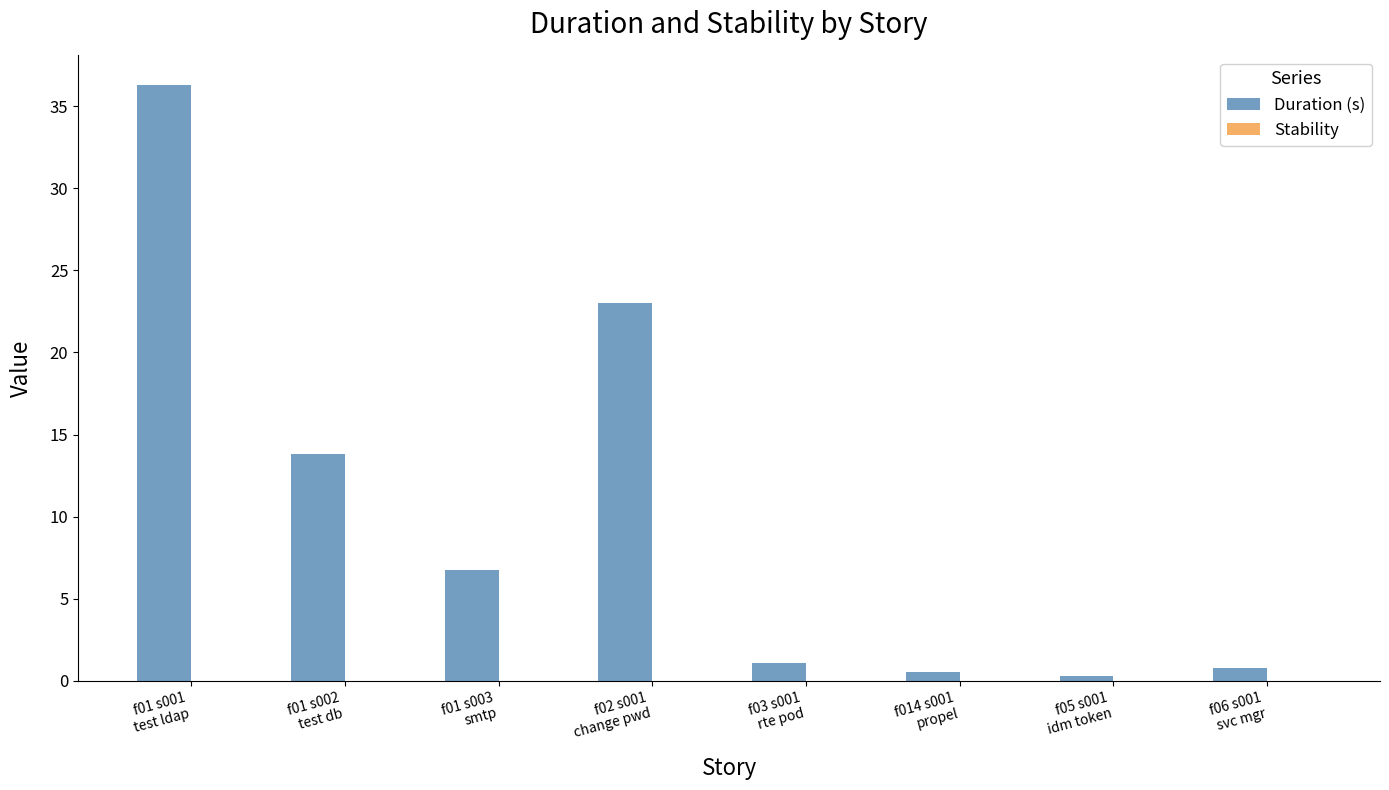

What is the sum of all values?

82.6